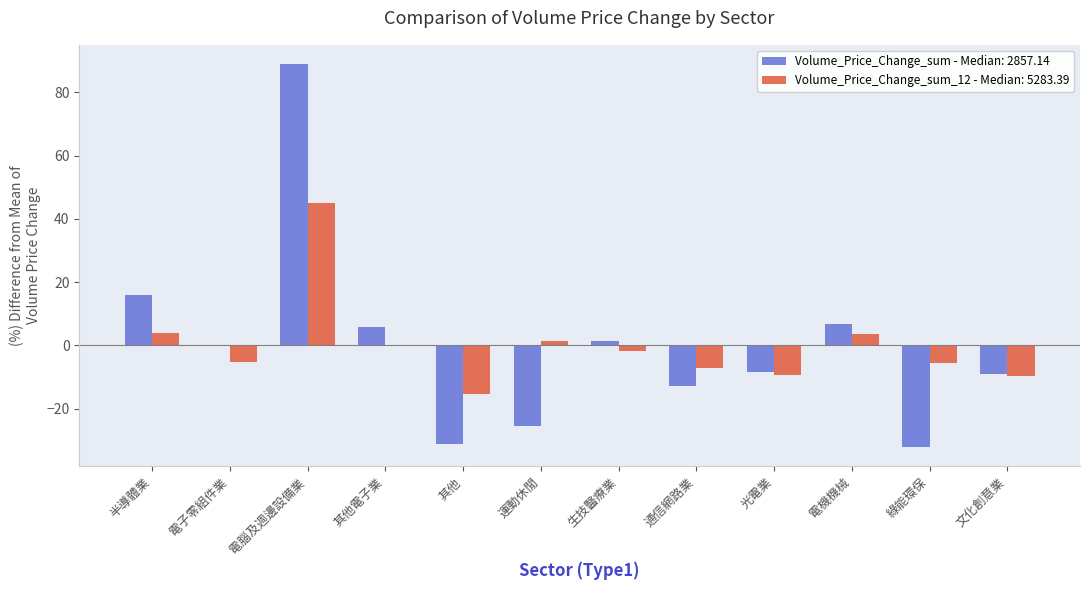

What is the total value across all series at 光電業?

-17.6